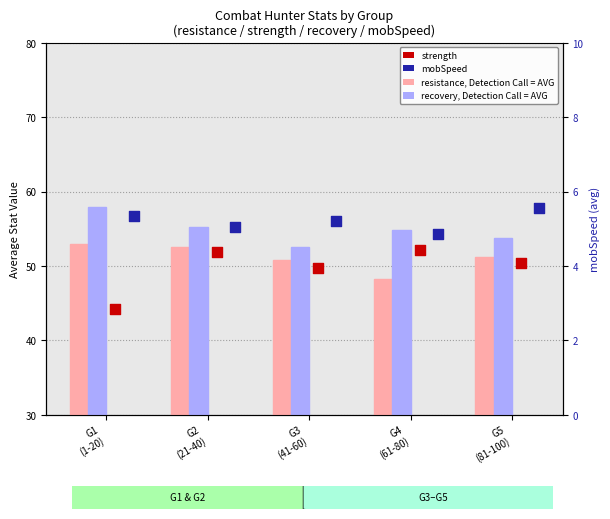

What is the total value across all series at G4
(61-80)?

160.0